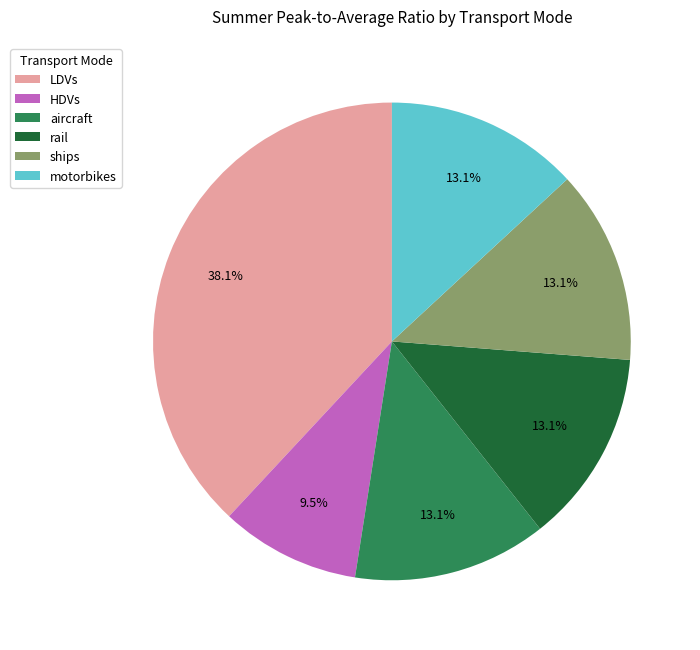

Count the number of slices in the pie.

6